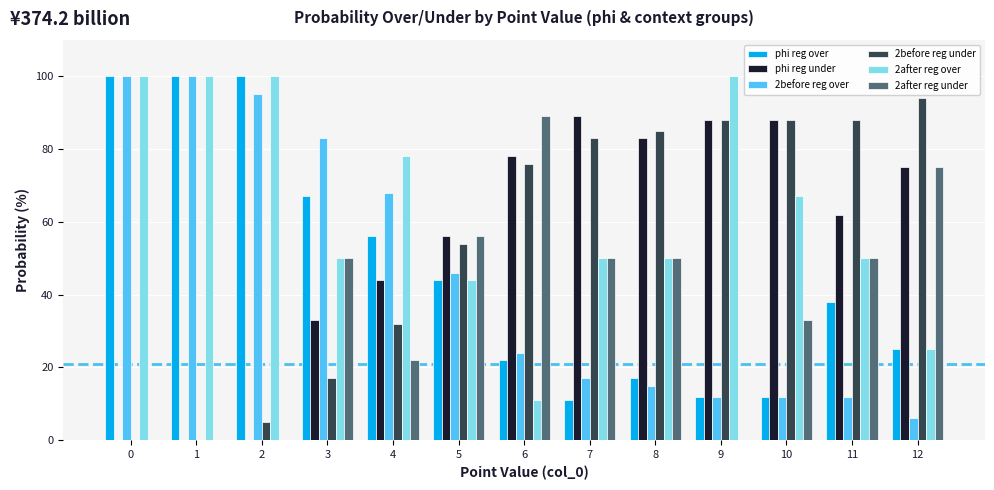

How many distinct data groups are displayed?

6